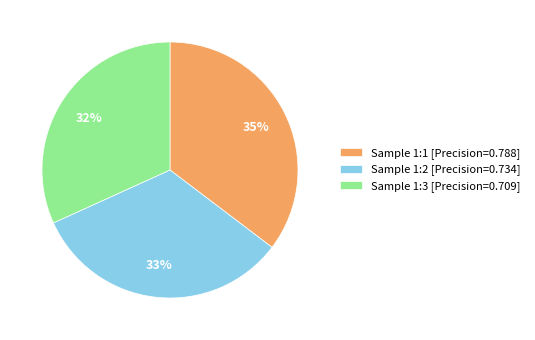

Is the sum of Sample 1:1 [Precision=0.788] and Sample 1:3 [Precision=0.709] greater than half?

Yes